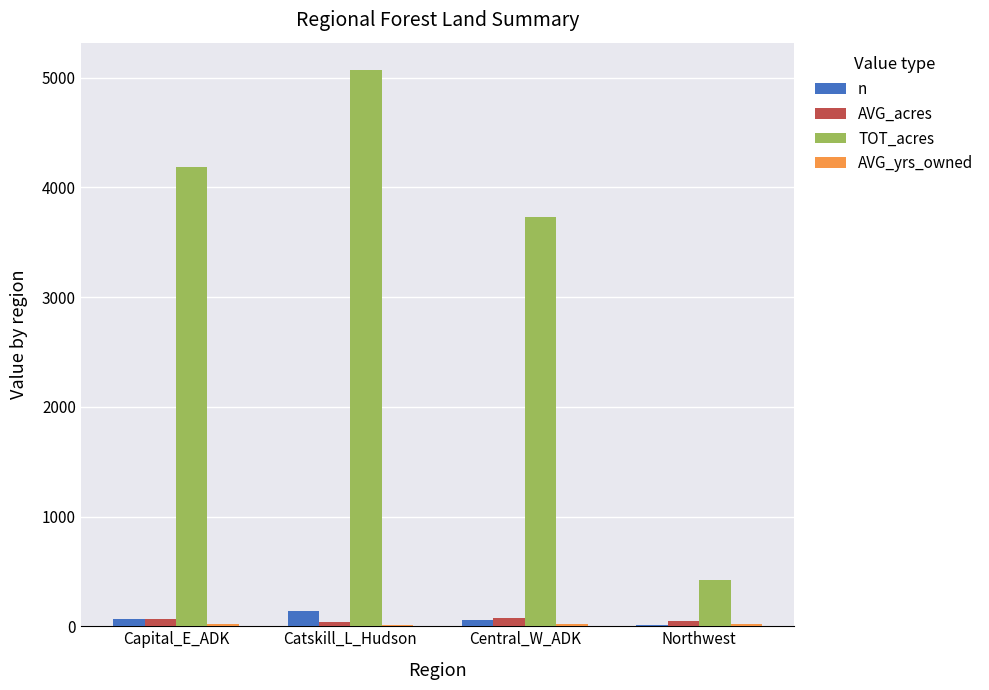

Which series has the largest total across all categories?

TOT_acres